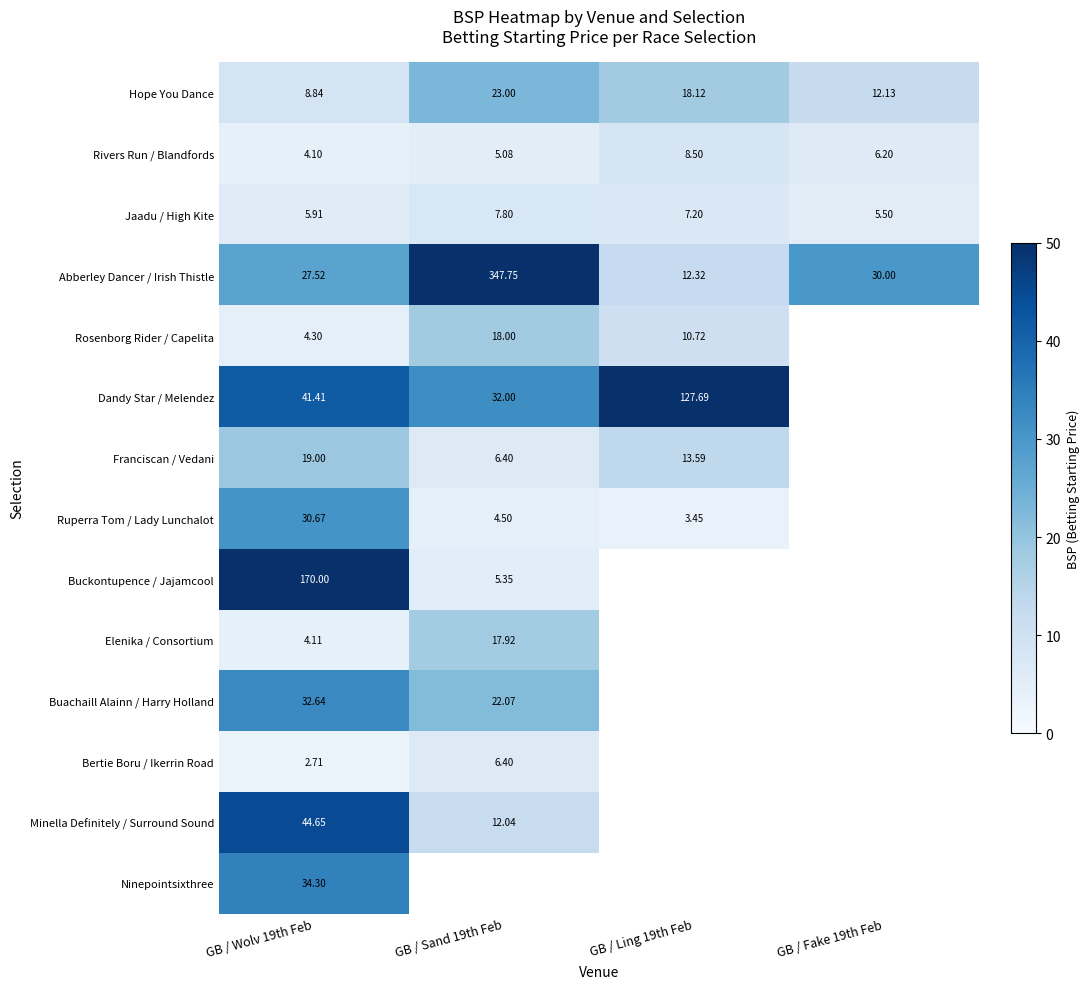

Rank the series by their maximum value, from highest to lowest.

Abberley Dancer / Irish Thistle, Buckontupence / Jajamcool, Dandy Star / Melendez, Minella Definitely / Surround Sound, Ninepointsixthree, Buachaill Alainn / Harry Holland, Ruperra Tom / Lady Lunchalot, Hope You Dance, Franciscan / Vedani, Rosenborg Rider / Capelita, Elenika / Consortium, Rivers Run / Blandfords, Jaadu / High Kite, Bertie Boru / Ikerrin Road